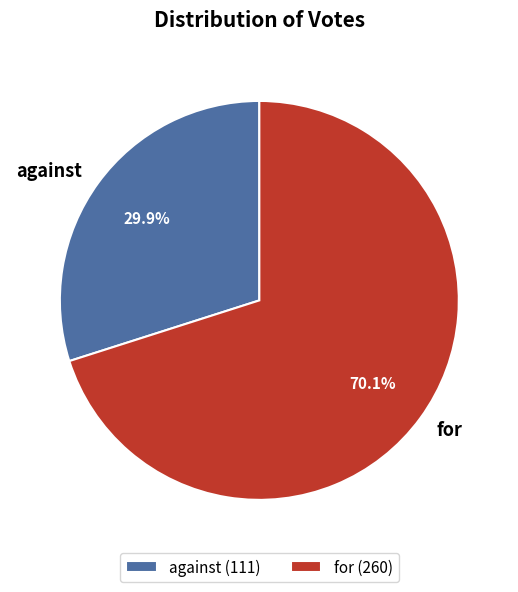

What is the total percentage of against and for?

100.0%